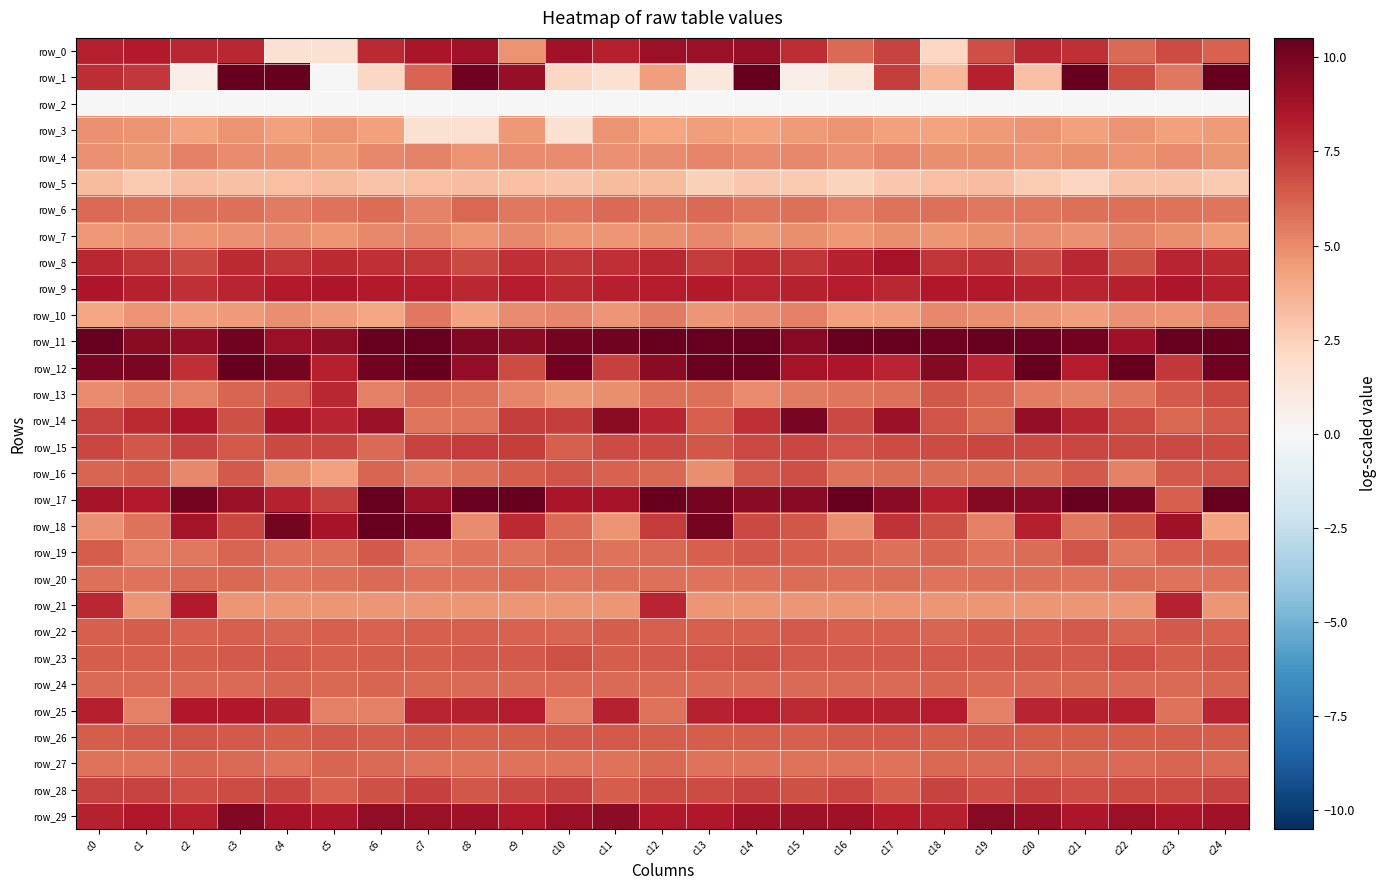

What is the maximum value shown in the chart?

19.2